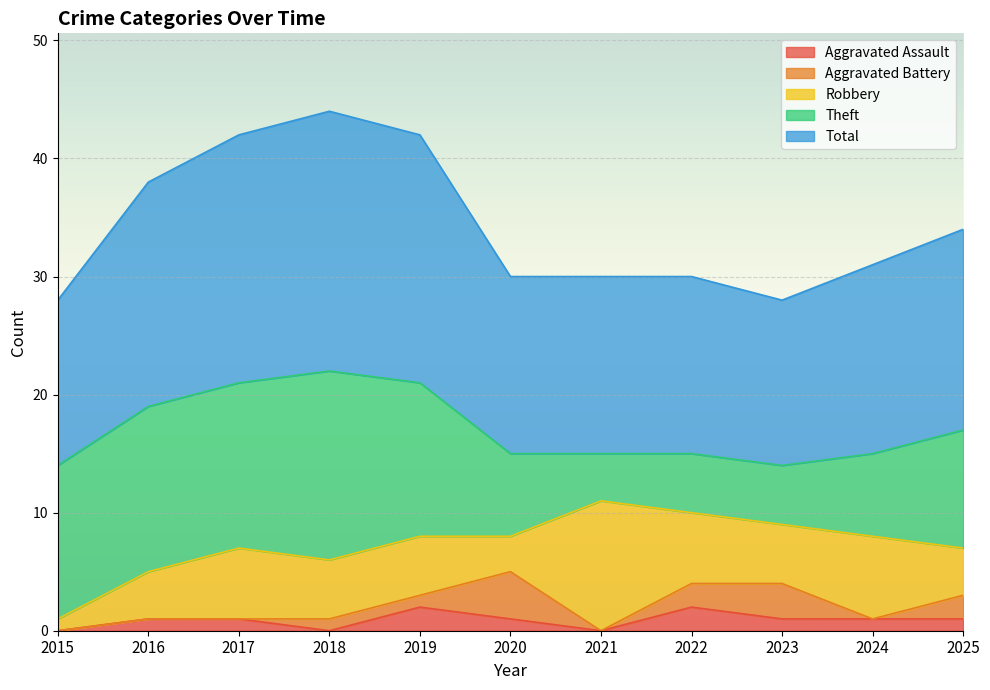

True or false: Aggravated Battery has a value of 1 at 2018.

True